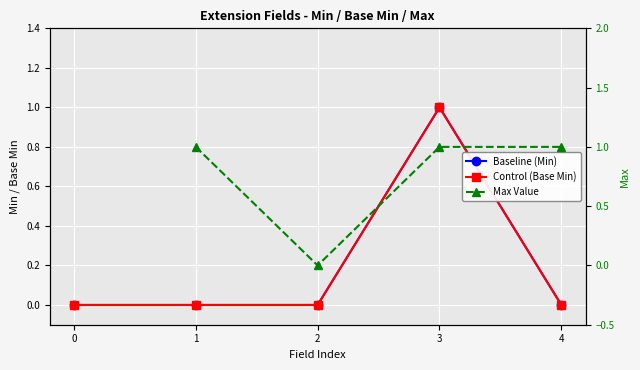

True or false: Max Value has more than 2 interior local peaks.

False